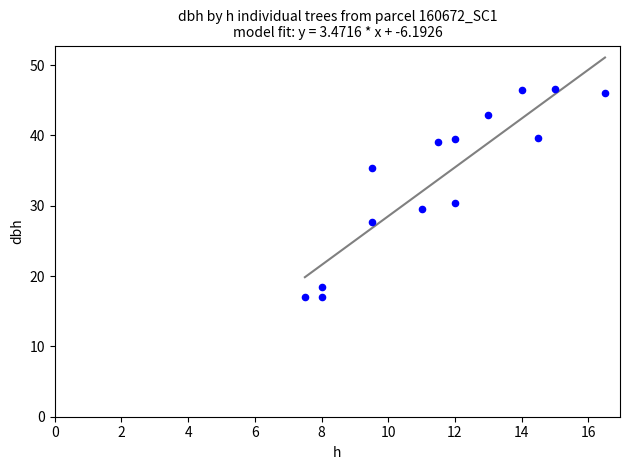

What Y value in the scatter plot is closest to 31?

30.4